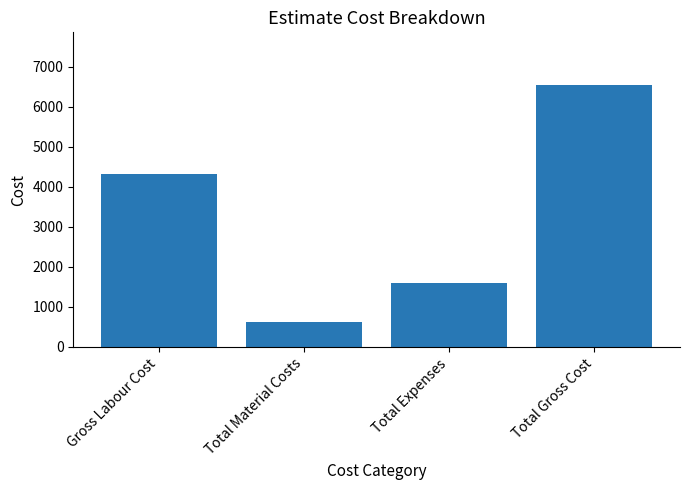

The chart shows a value of 1600 at Total Expenses. True or false?

True